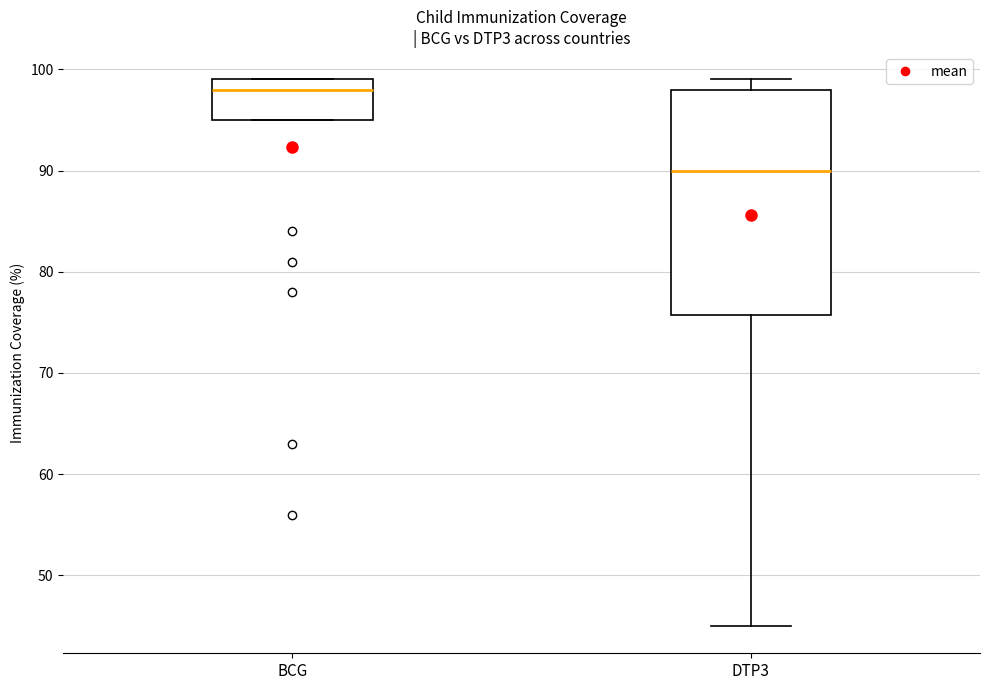

Reading left to right, read every box against the y-axis: the position of its median line, the range the box covers, and the ends of its whiskers. The values are not printed on the chart, so give them approximately, as read against the axis.

BCG: median 98, box 95 to 99, whiskers 95 to 99
DTP3: median 90, box 76 to 98, whiskers 45 to 99